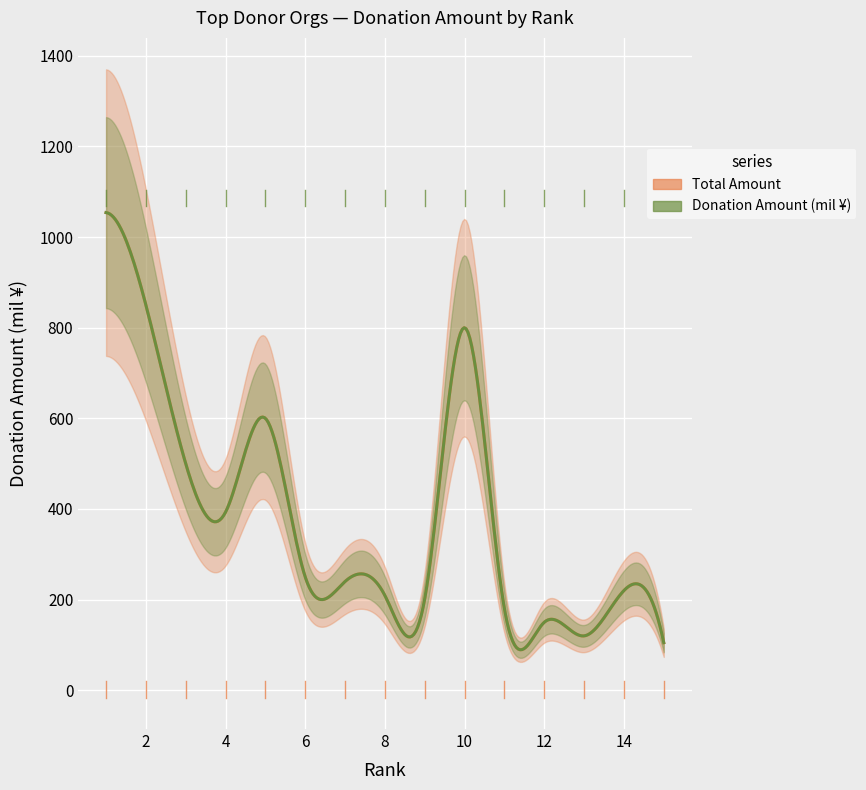

At which label does Total Amount reach its peak?

1